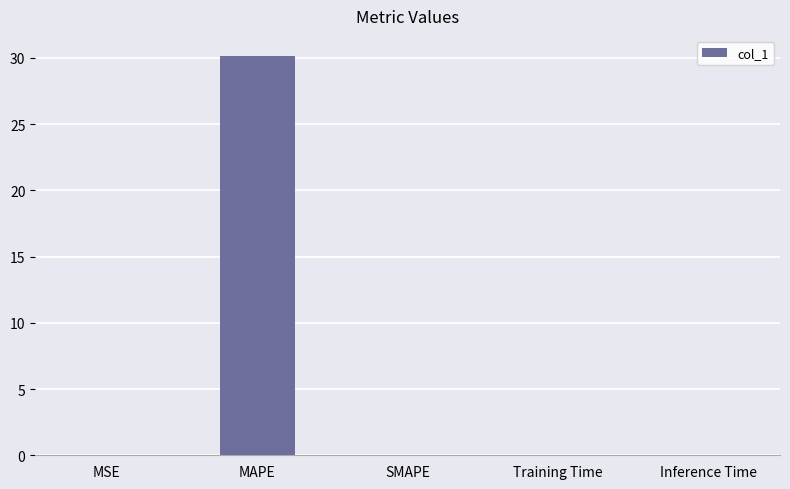

Is it true that the value at MSE is 0.0?

True